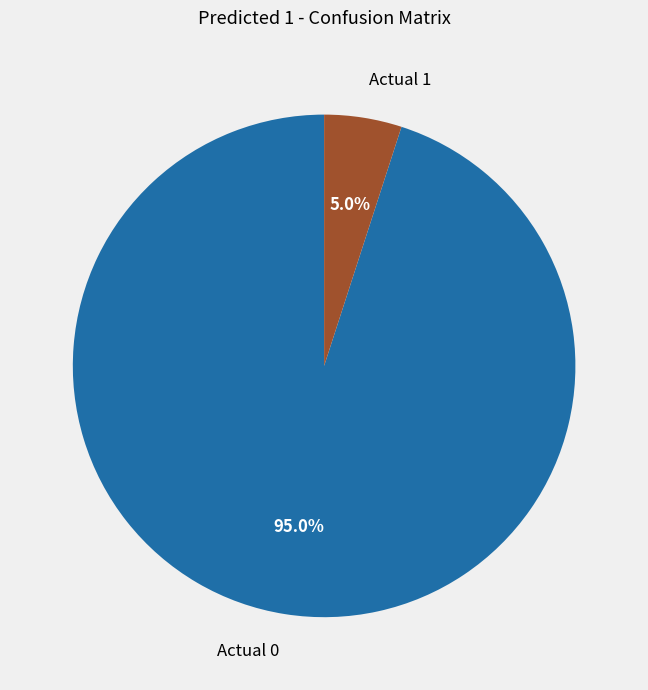

Is it true that Actual 0 is 95% of the pie?

True